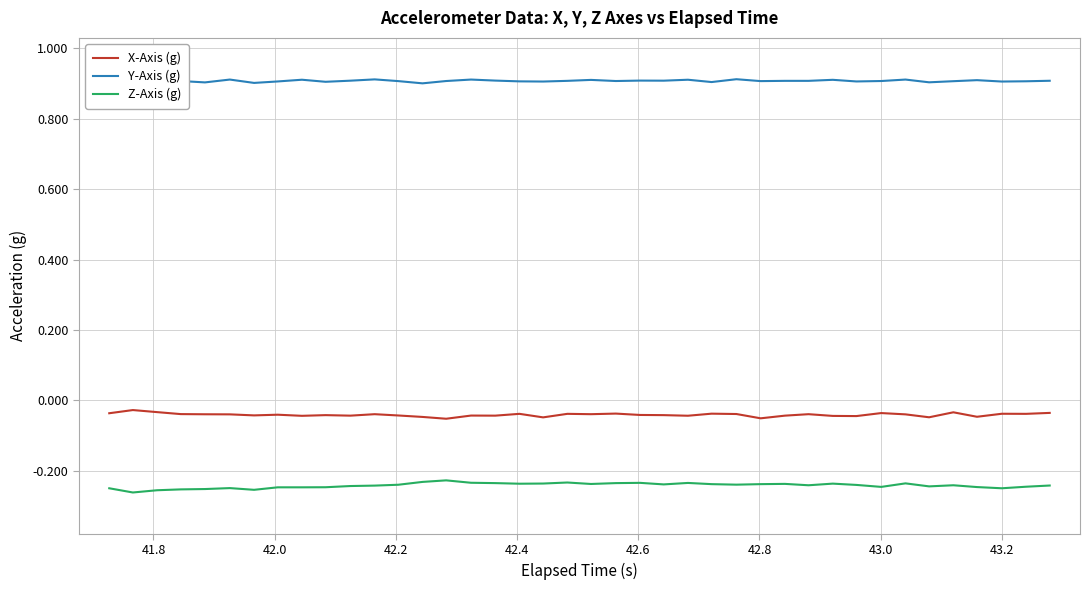

True or false: X-Axis (g) and Y-Axis (g) intersect in this chart.

False